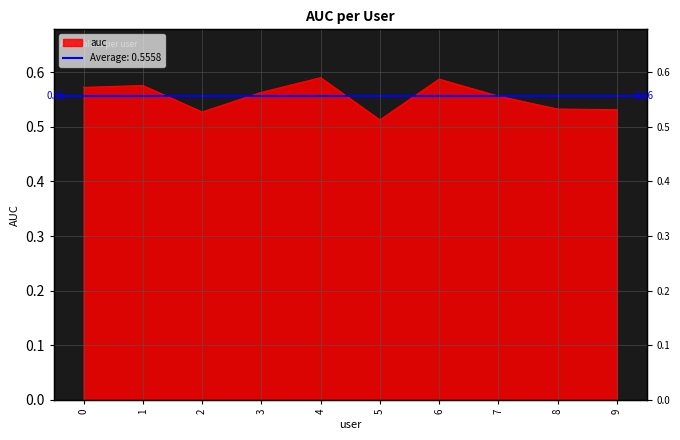

Which category has the highest value across all series?

4